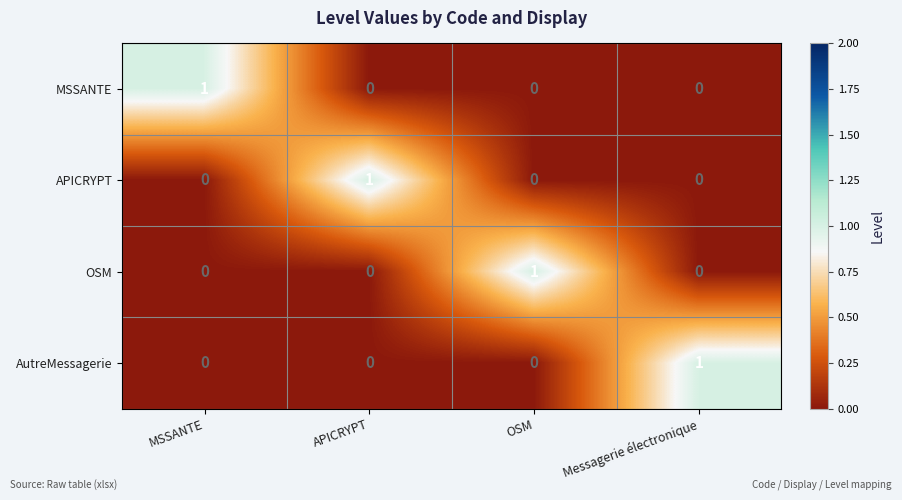

What is the difference between the highest and lowest values at OSM?

1